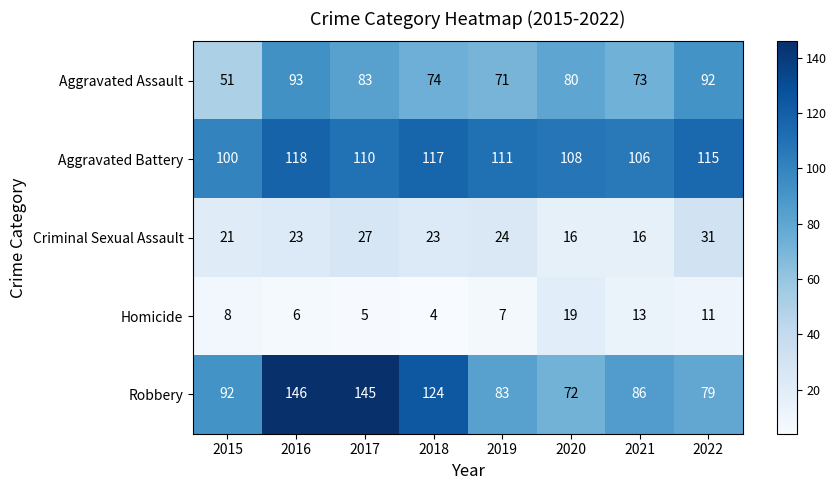

What is the total value across all series at 2020?

295